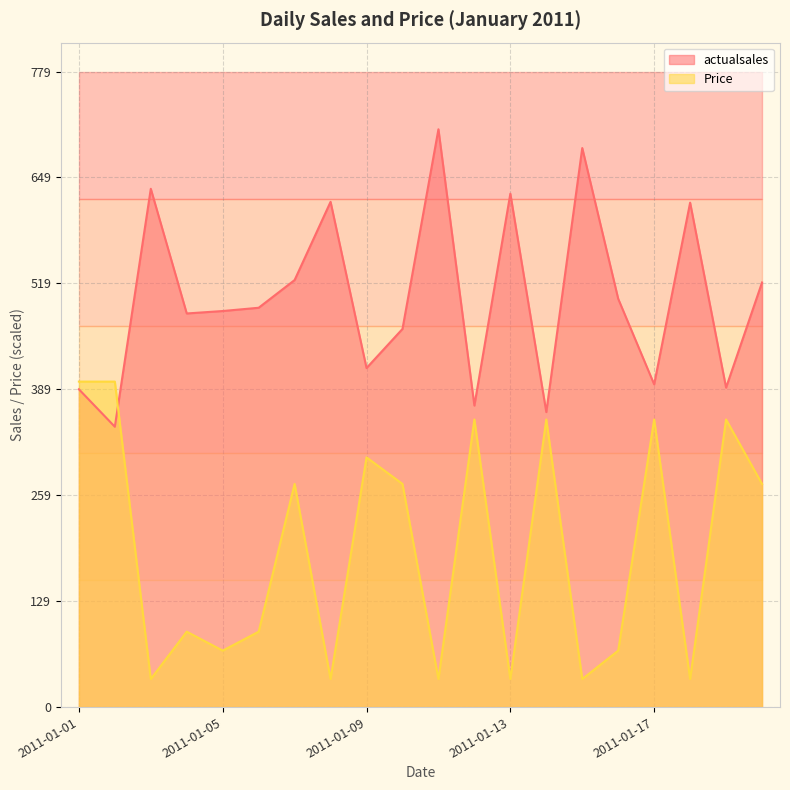

How many intersections are there between actualsales and Price?

1